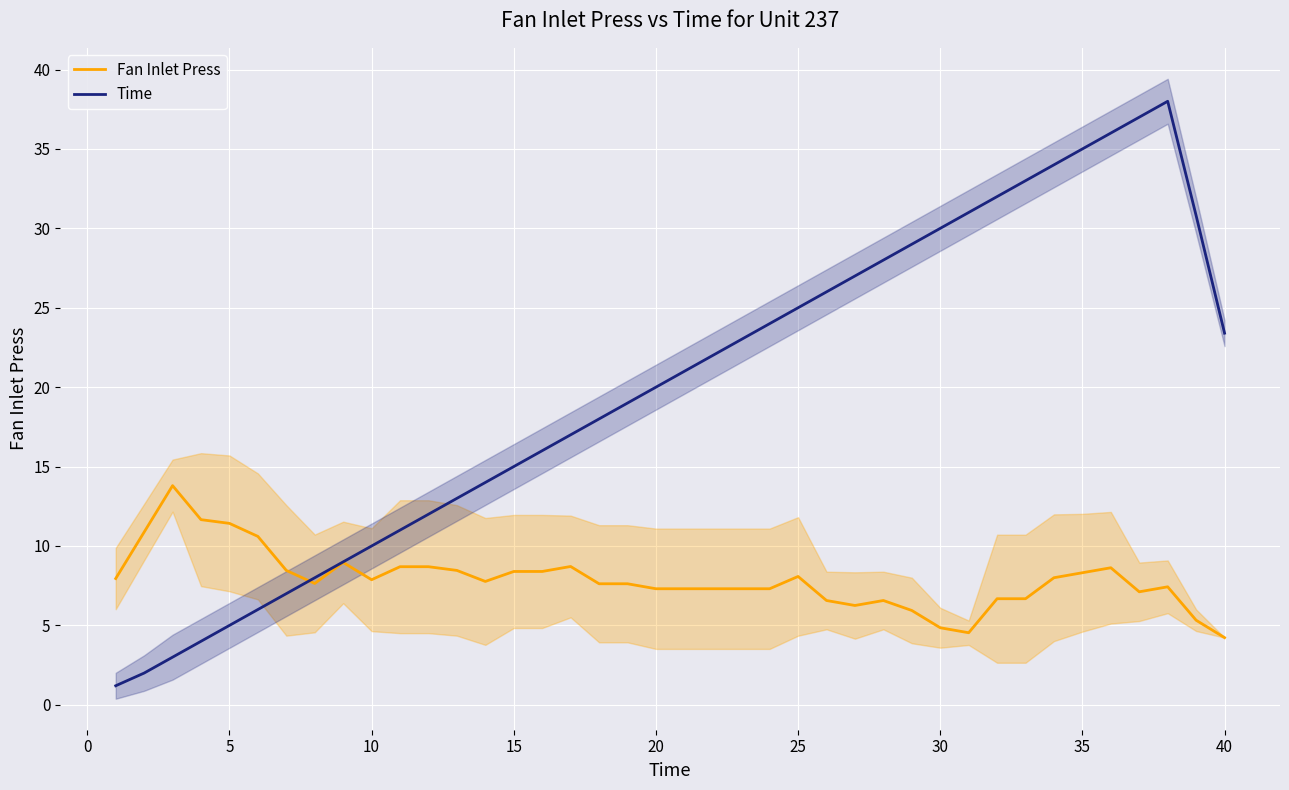

In Fan Inlet Press, how many points are lower than both neighbors (excluding endpoints)?

6